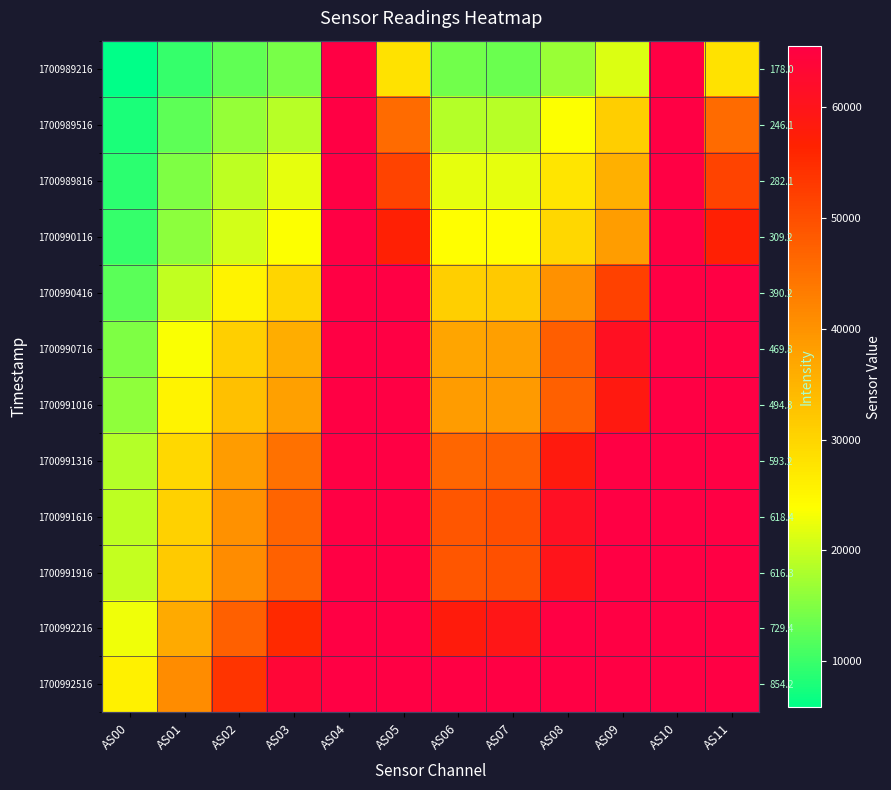

Which series has the widest spread of values?

1700989216